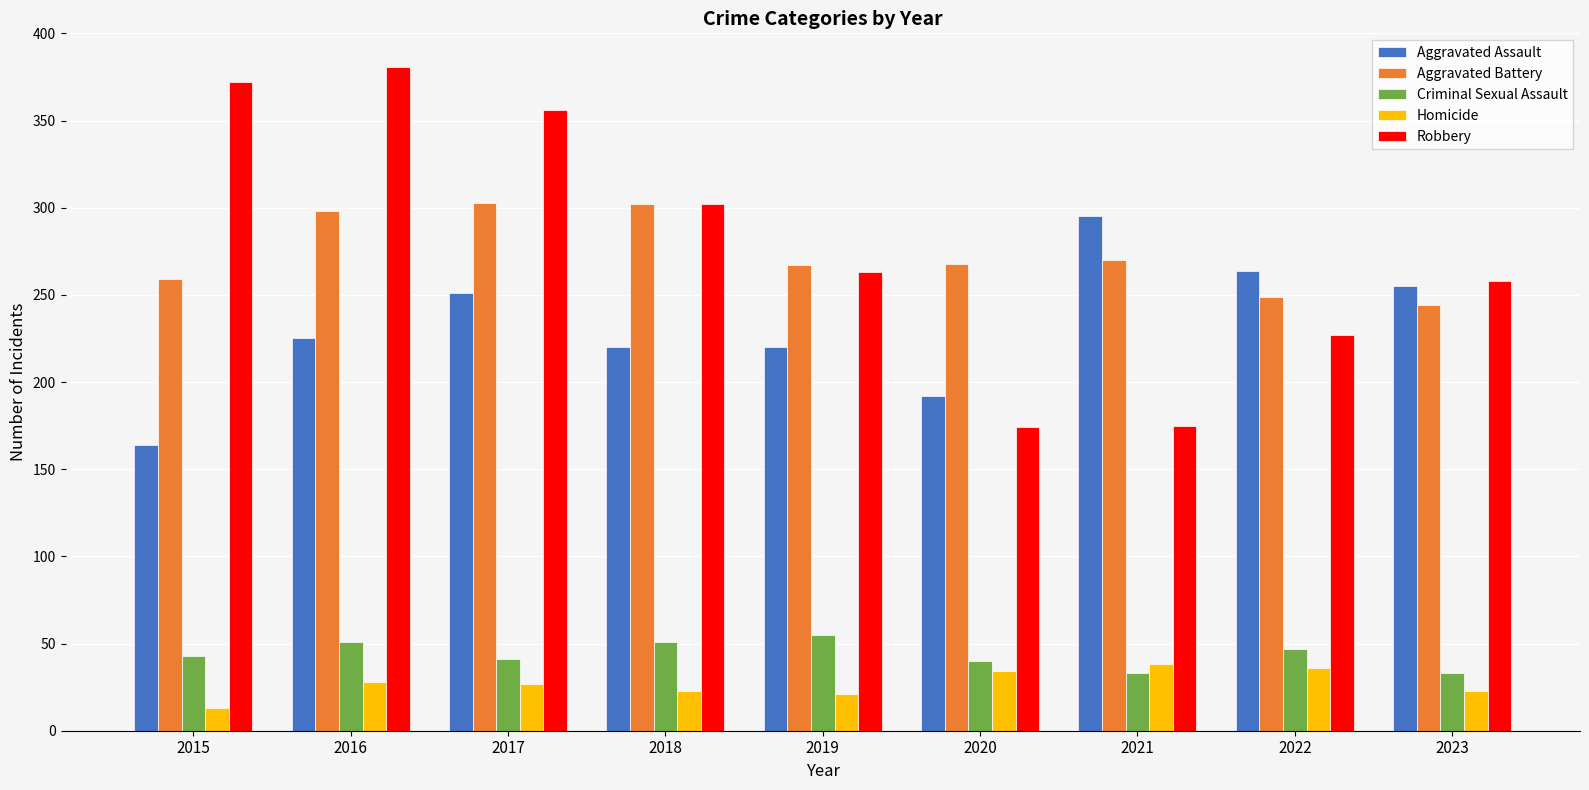

What is the difference between the highest and lowest values at 2015?

359